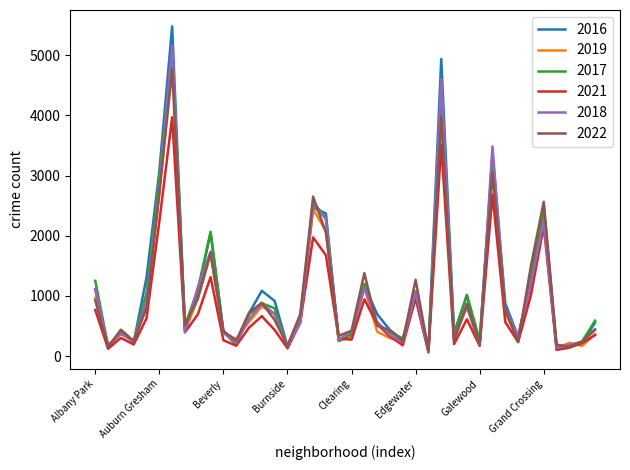

After their last crossing, which series has the higher values: 2018 or 2017?

2017